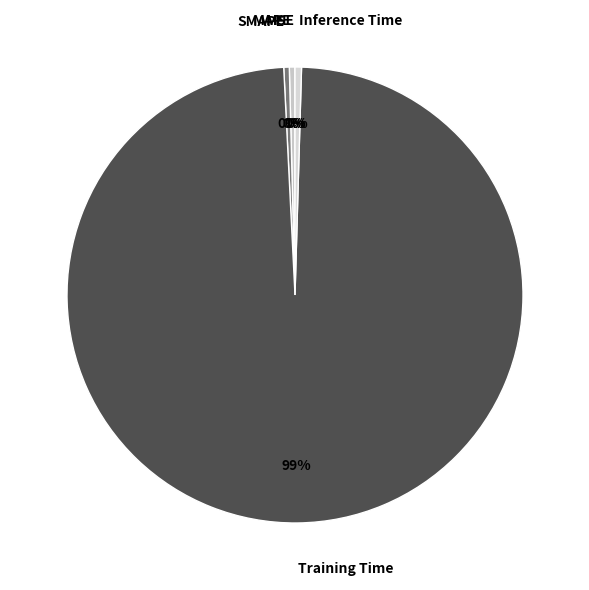

Which category has the biggest portion of the pie?

Training Time